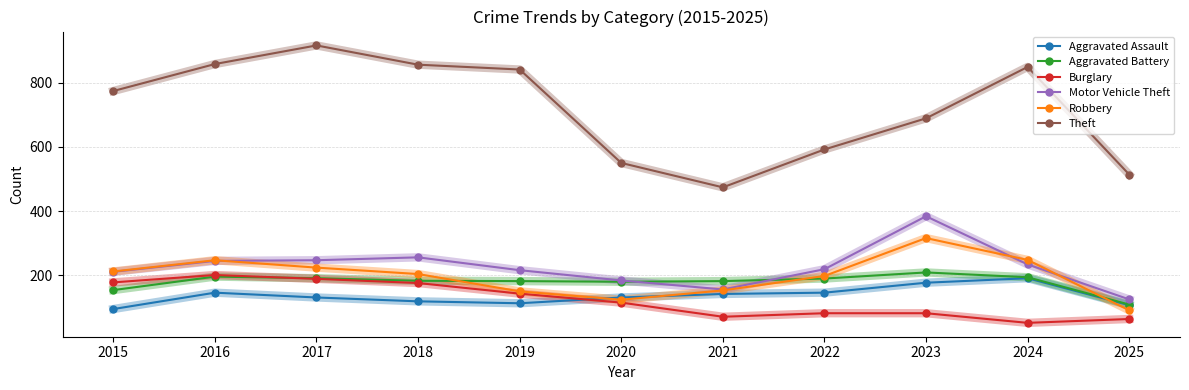

Is the value of Motor Vehicle Theft at 2015 greater than the value of Theft at 2016?

No